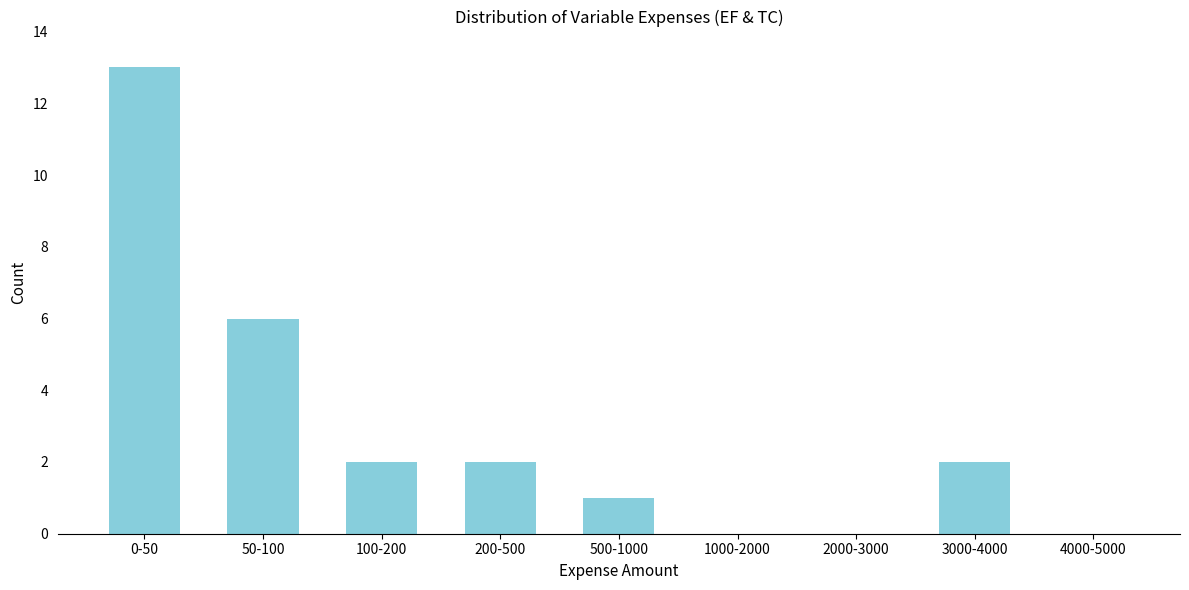

Reading right to left, transcribe all the data shown in this chart.

4000-5000=0	3000-4000=2	2000-3000=0	1000-2000=0	500-1000=1	200-500=2	100-200=2	50-100=6	0-50=13